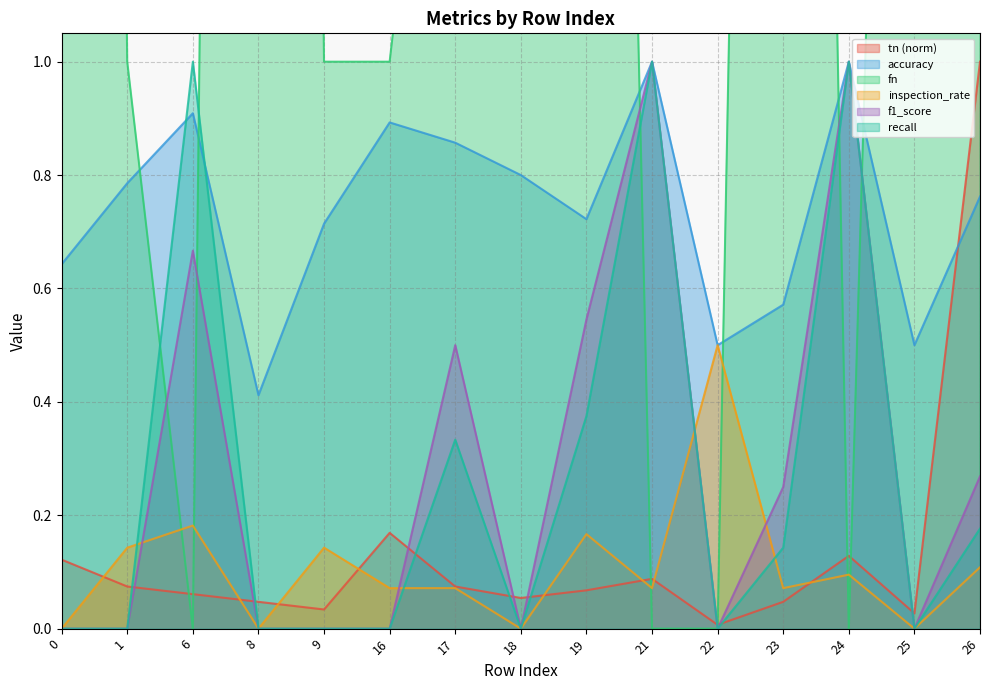

Reading left to right, extract all data points from this chart.

tn: 0=0.1	1=0.1	6=0.1	8=0.0	9=0.0	16=0.2	17=0.1	18=0.1	19=0.1	21=0.1	22=0.0	23=0.0	24=0.1	25=0.0	26=1.0
accuracy: 0=0.6	1=0.8	6=0.9	8=0.4	9=0.7	16=0.9	17=0.9	18=0.8	19=0.7	21=1.0	22=0.5	23=0.6	24=1.0	25=0.5	26=0.8
fn: 0=10.0	1=1.0	6=0.0	8=10.0	9=1.0	16=1.0	17=2.0	18=2.0	19=5.0	21=0.0	22=0.0	23=6.0	24=0.0	25=4.0	26=42.0
inspection_rate: 0=0.0	1=0.1	6=0.2	8=0.0	9=0.1	16=0.1	17=0.1	18=0.0	19=0.2	21=0.1	22=0.5	23=0.1	24=0.1	25=0.0	26=0.1
f1_score: 0=0.0	1=0.0	6=0.7	8=0.0	9=0.0	16=0.0	17=0.5	18=0.0	19=0.5	21=1.0	22=0.0	23=0.2	24=1.0	25=0.0	26=0.3
recall: 0=0.0	1=0.0	6=1.0	8=0.0	9=0.0	16=0.0	17=0.3	18=0.0	19=0.4	21=1.0	22=0.0	23=0.1	24=1.0	25=0.0	26=0.2